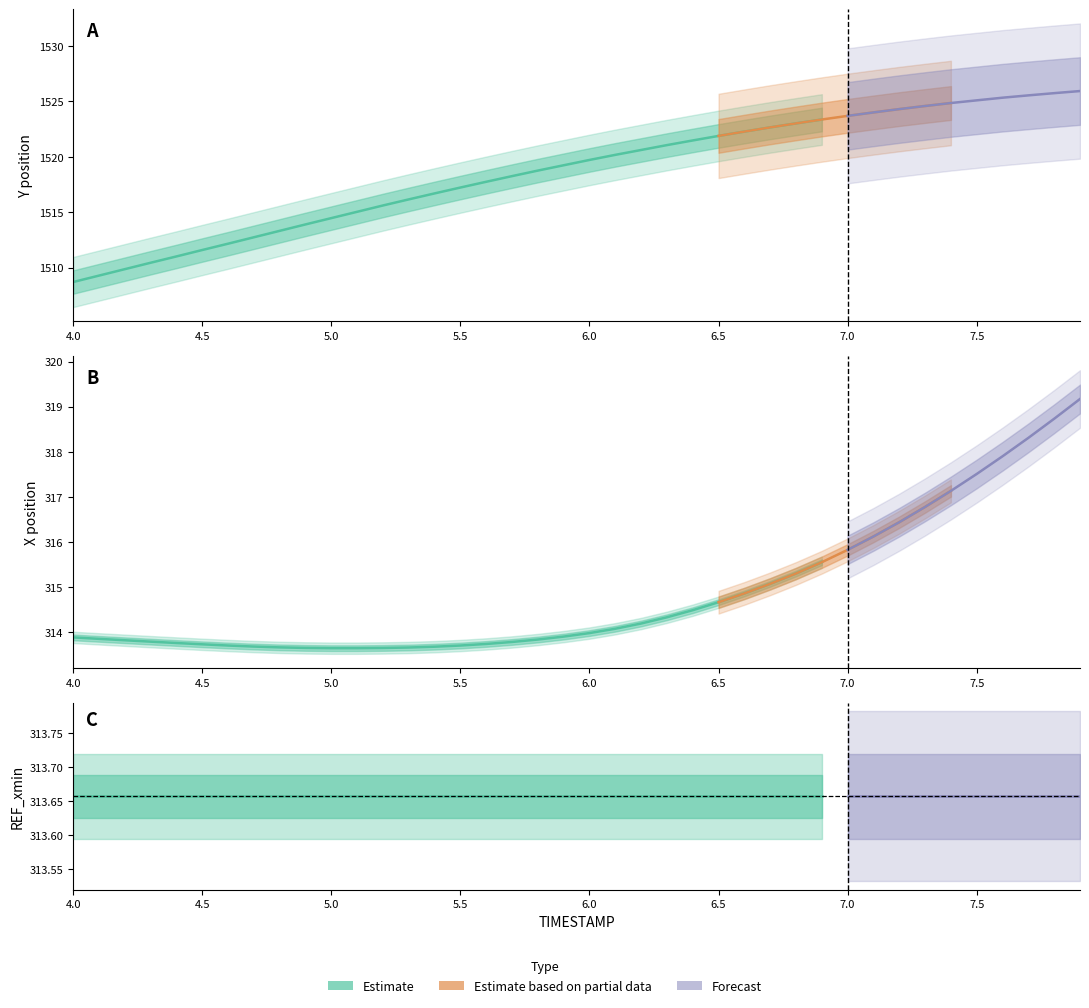

Reading right to left, extract all data points from this chart.

Y: 1525.9	1525.8	1525.5	1525.3	1525.1	1524.9	1524.6	1524.3	1524.0	1523.7	1523.4	1523.0	1522.7	1522.3	1521.9	1521.5	1521.1	1520.6	1520.2	1519.7	1519.2	1518.8	1518.3	1517.8	1517.2	1516.7	1516.2	1515.6	1515.0	1514.5	1513.9	1513.3	1512.7	1512.2	1511.6	1511.0	1510.4	1509.9	1509.3	1508.7
X: 319.2	318.7	318.3	317.9	317.5	317.1	316.8	316.4	316.1	315.8	315.6	315.3	315.1	314.9	314.7	314.5	314.3	314.2	314.1	314.0	313.9	313.8	313.8	313.7	313.7	313.7	313.7	313.7	313.6	313.6	313.7	313.7	313.7	313.7	313.7	313.8	313.8	313.8	313.9	313.9
REF_xmin: 313.7	313.7	313.7	313.7	313.7	313.7	313.7	313.7	313.7	313.7	313.7	313.7	313.7	313.7	313.7	313.7	313.7	313.7	313.7	313.7	313.7	313.7	313.7	313.7	313.7	313.7	313.7	313.7	313.7	313.7	313.7	313.7	313.7	313.7	313.7	313.7	313.7	313.7	313.7	313.7